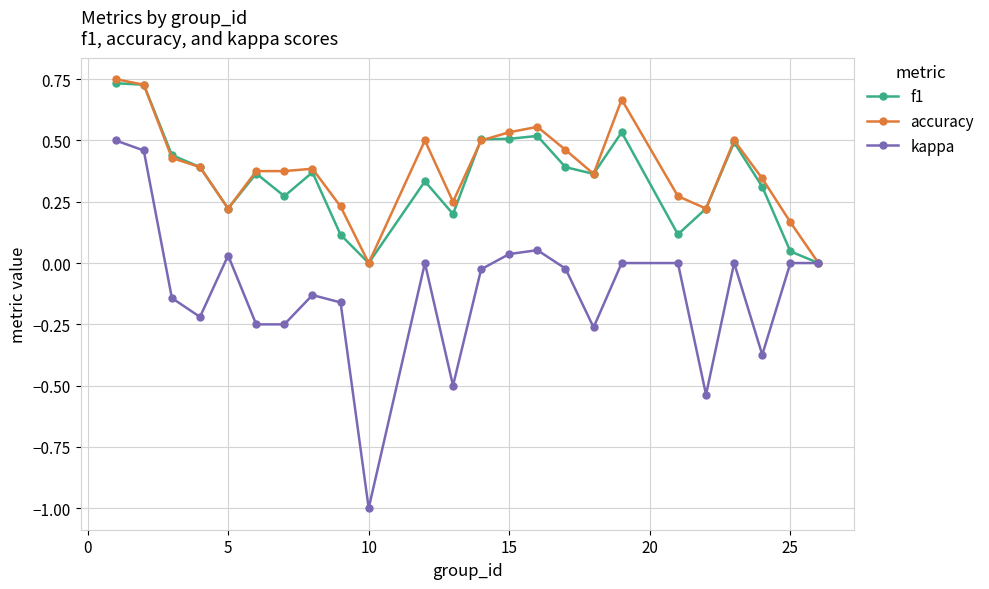

Does the chart have visible grid lines?

Yes